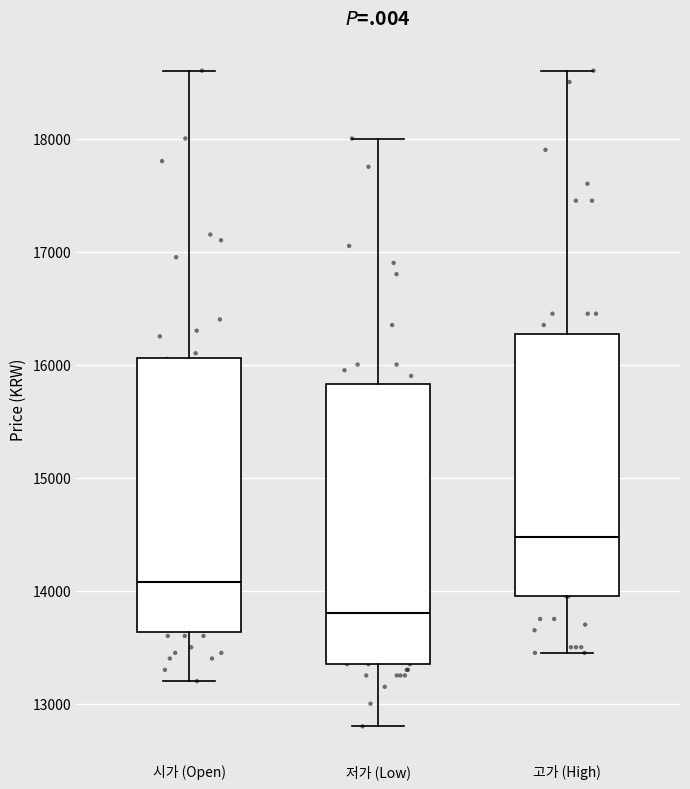

Reading left to right, read every box against the y-axis: the position of its median line, the range the box covers, and the ends of its whiskers. The values are not printed on the chart, so give them approximately, as read against the axis.

시가 (Open): median 14100, box 13600 to 16100, whiskers 13200 to 18600
저가 (Low): median 13800, box 13400 to 15800, whiskers 12800 to 18000
고가 (High): median 14500, box 14000 to 16300, whiskers 13500 to 18600